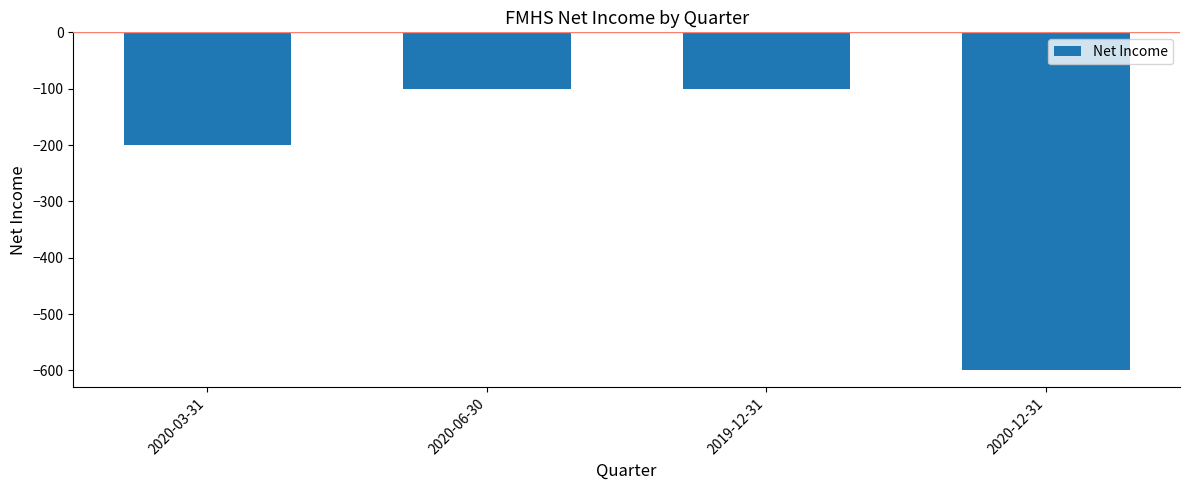

At which label is the value closest to -350?

2020-03-31